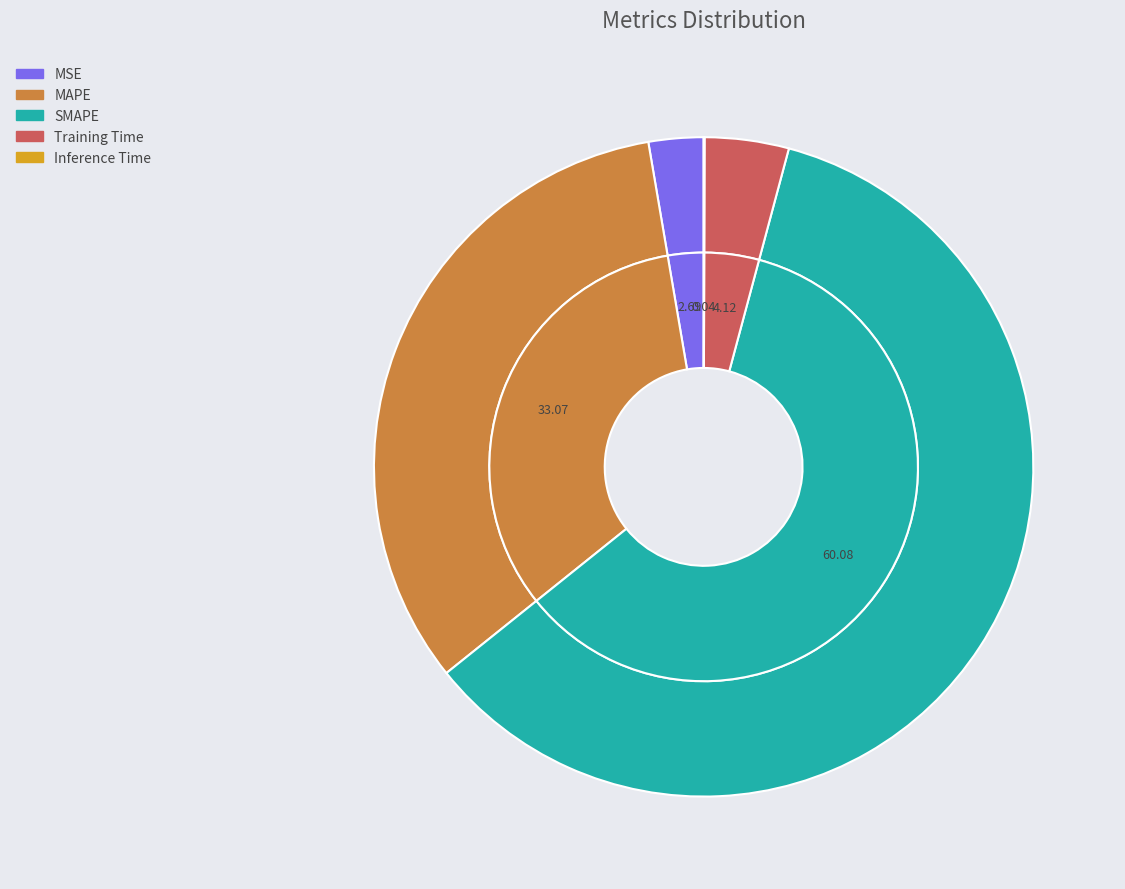

What is the smallest slice in the pie chart?

Inference Time